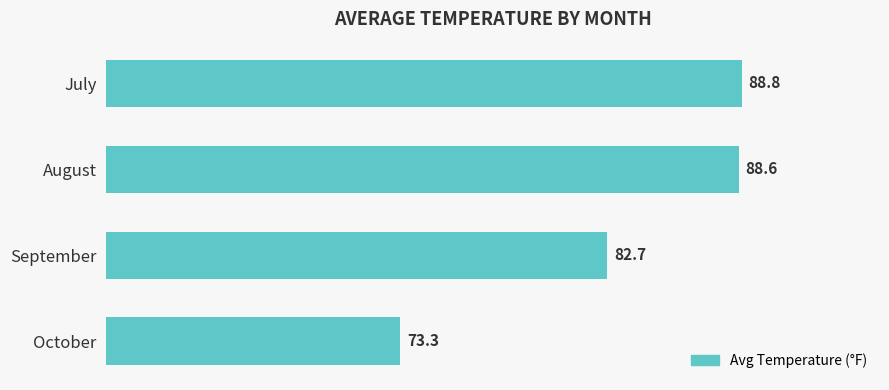

At which label is the value closest to 81?

September